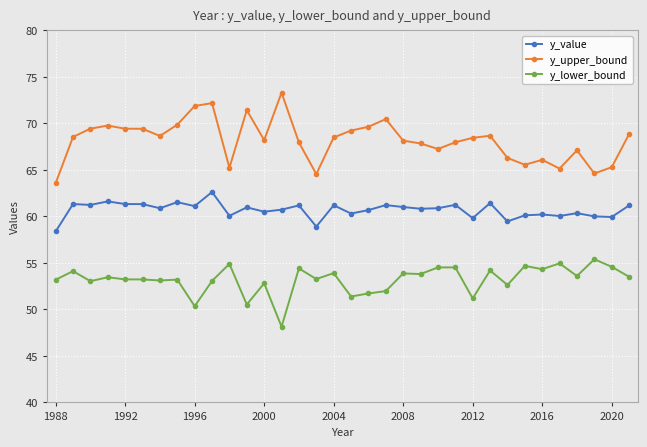

Which series has the largest range (max minus min)?

y_upper_bound